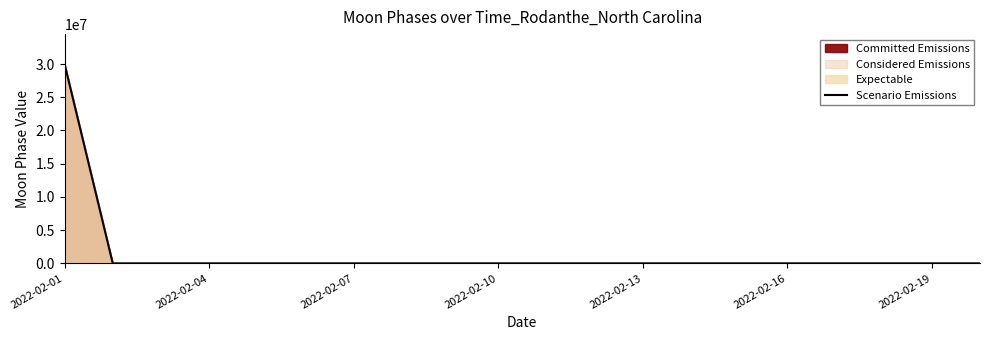

The value of Scenario Emissions at 2022-02-13 is 0. True or false?

True